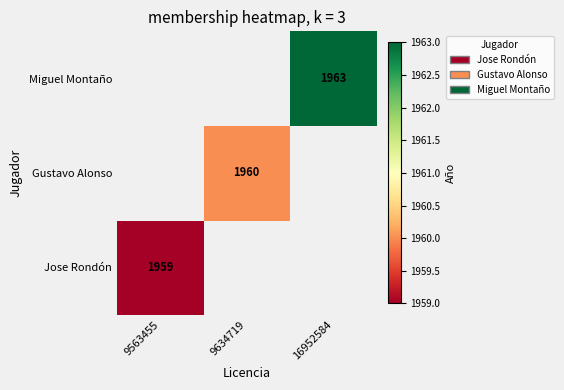

The value of Gustavo Alonso at 9634719 is 1960. True or false?

True